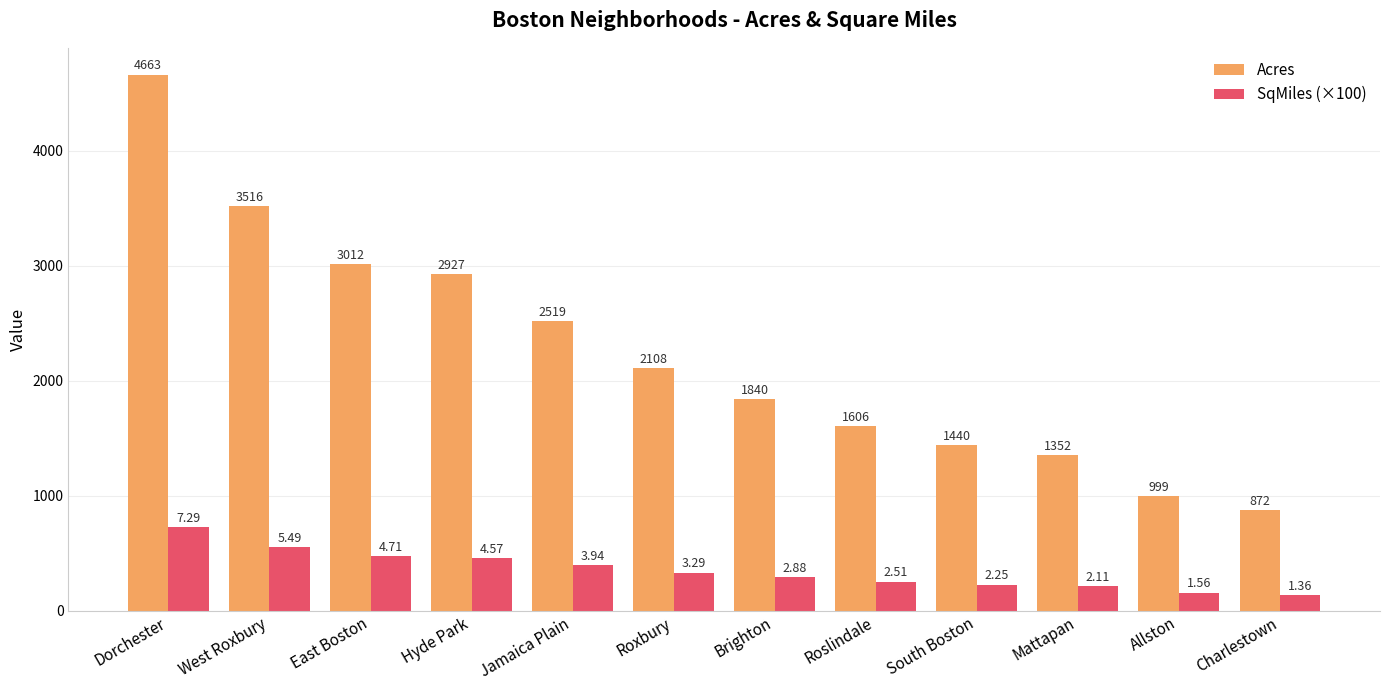

Does the chart contain stacked bars?

No